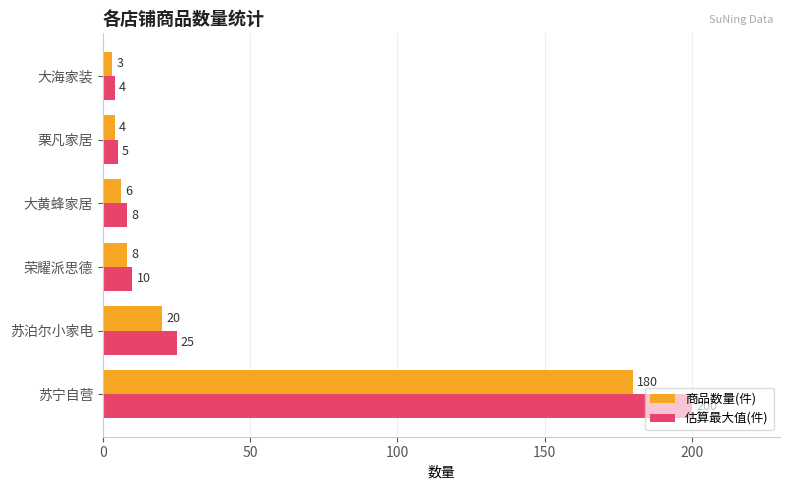

Is it true that 估算最大值(件) equals 77 at 苏宁自营?

False